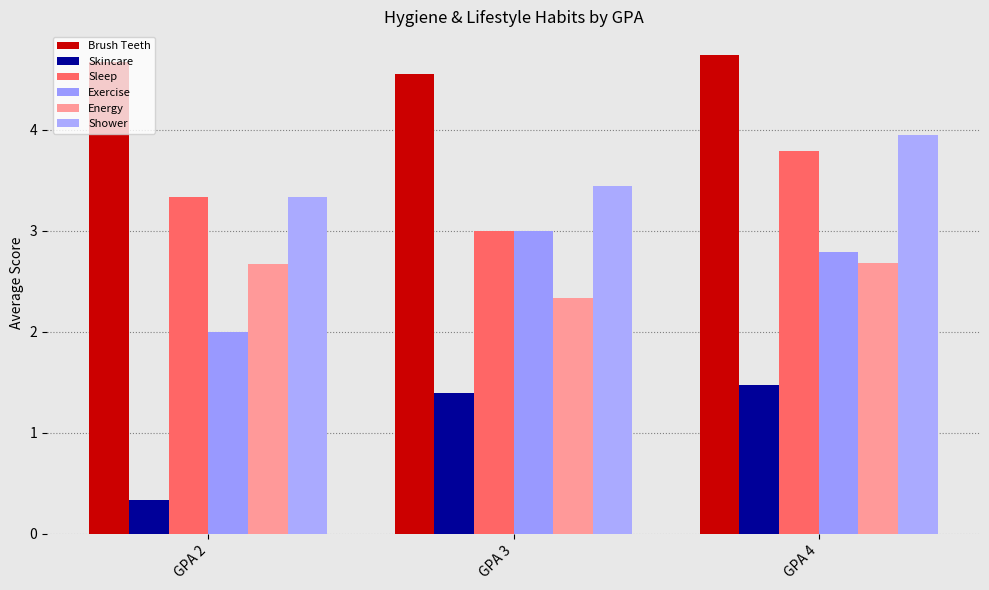

At how many categories does at least one series exceed 0?

3